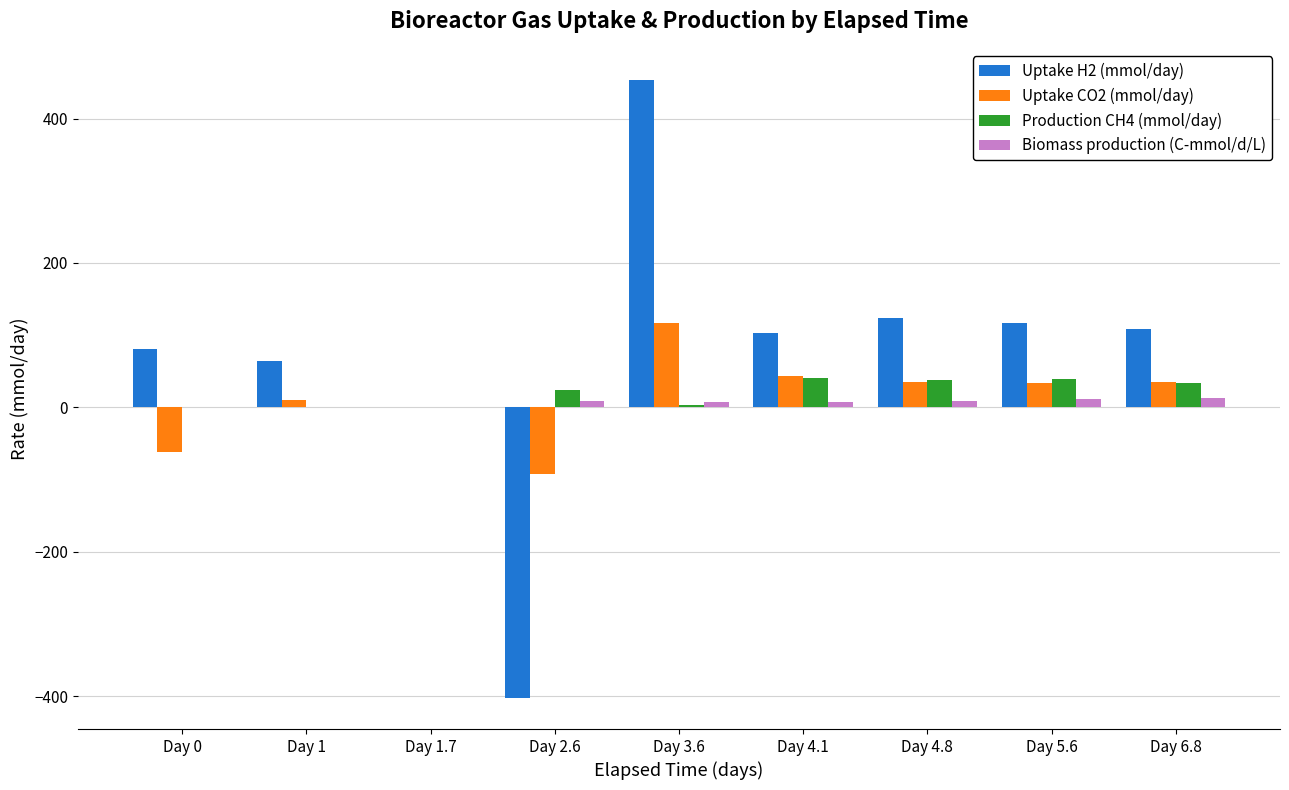

Where is Uptake CO2 (mmol/day) nearest to the value 12?

Day 1